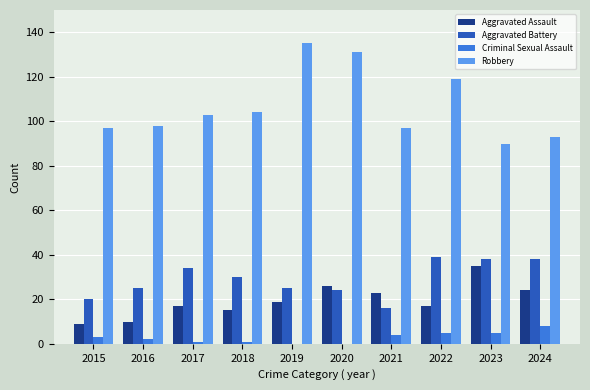

Is it true that Criminal Sexual Assault equals 8 at 2024?

True